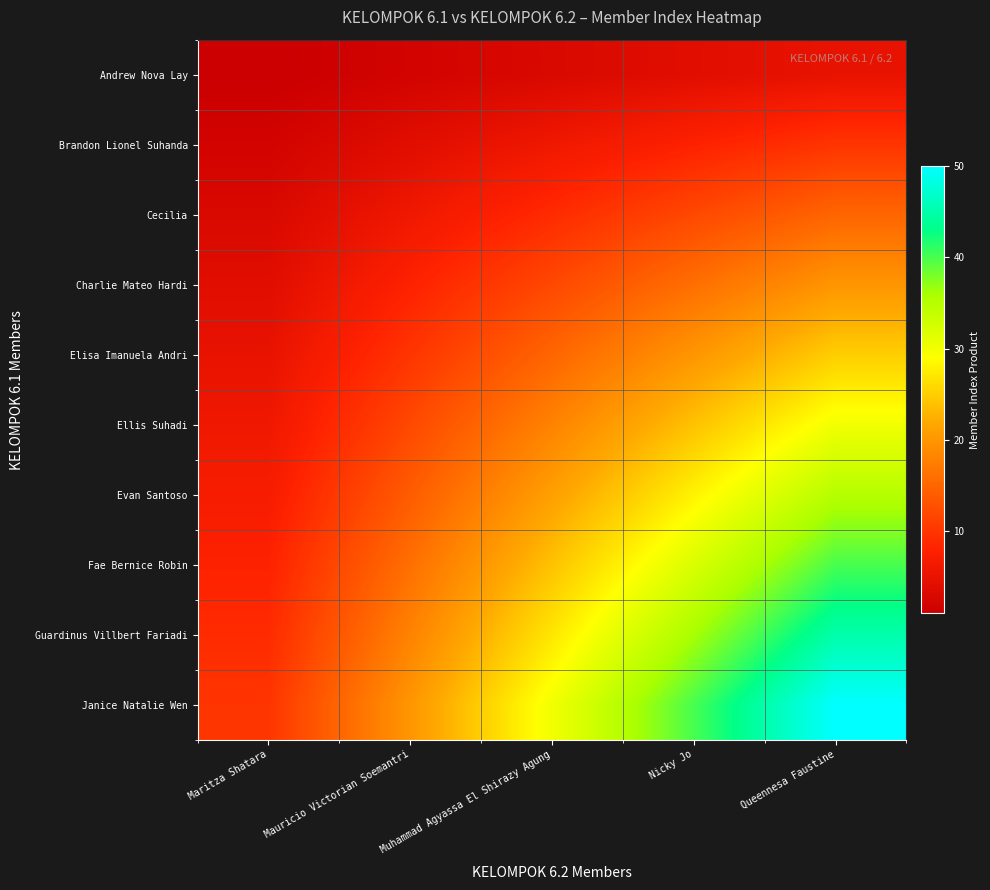

How many categories are shown in the chart?

5